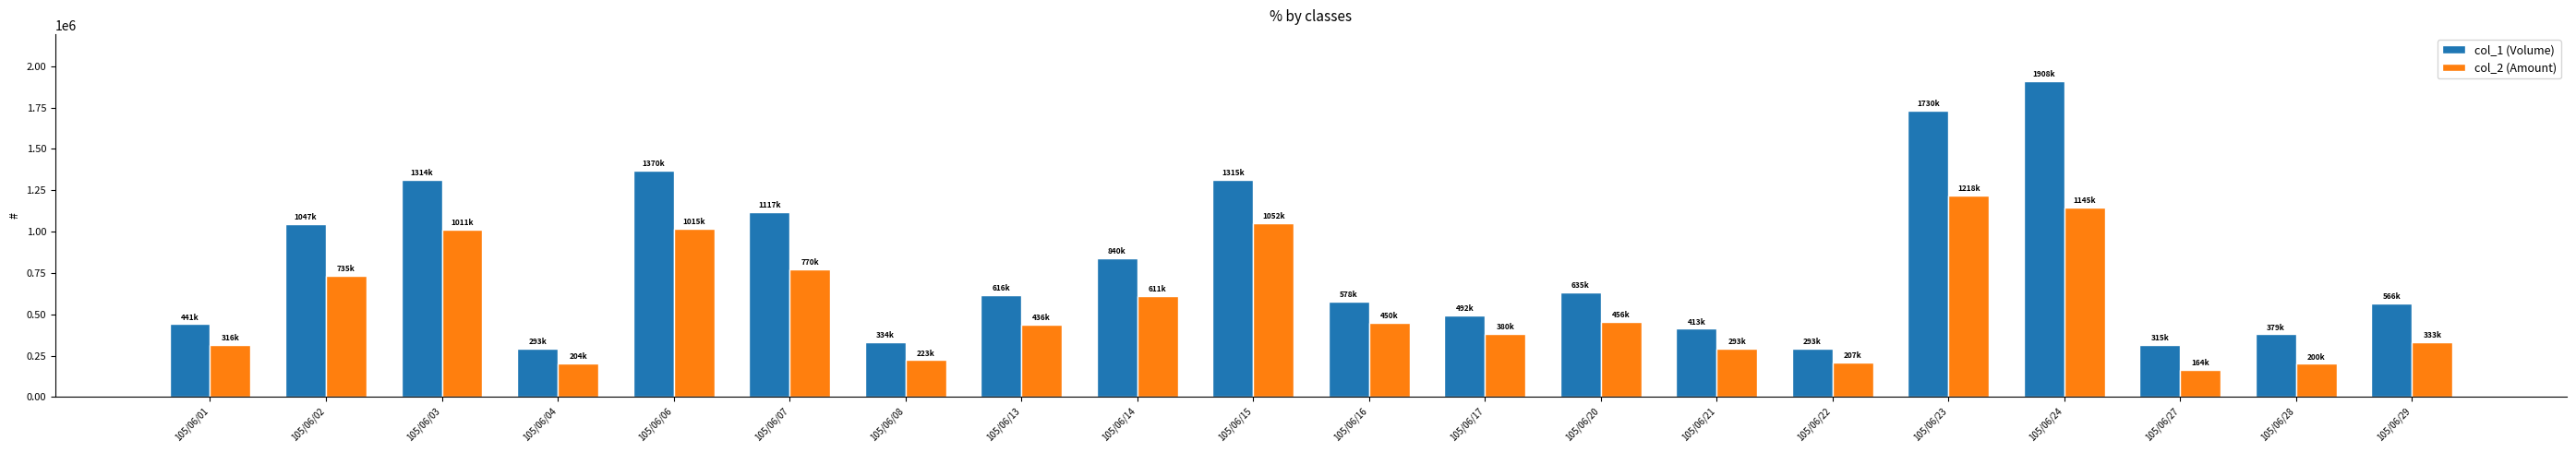

The value of col_2 (Amount) at 105/06/03 is 515490. True or false?

False